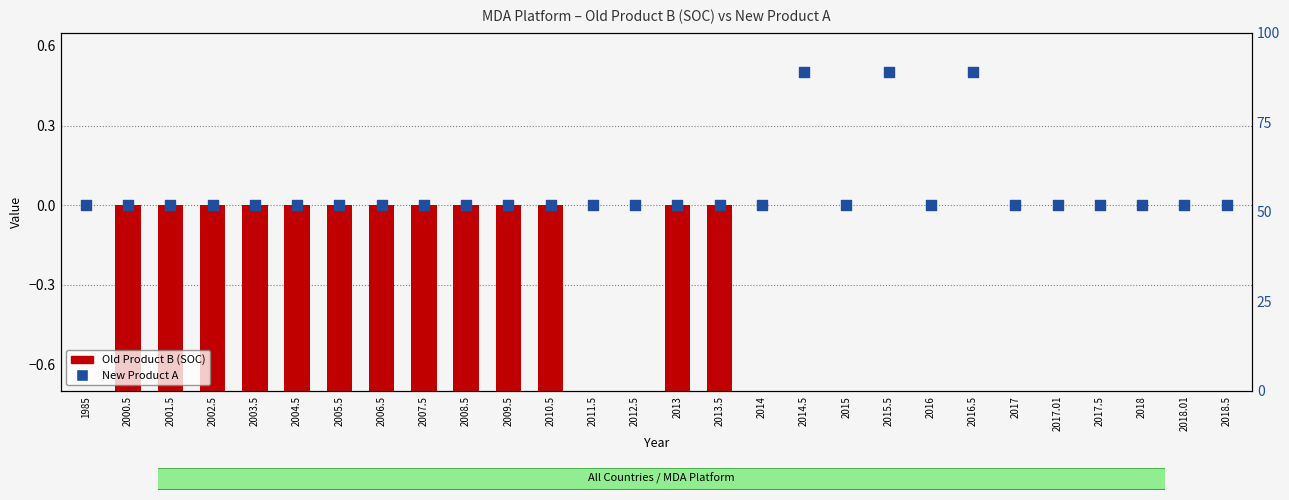

Which series reaches the maximum Y coordinate?

New Product A